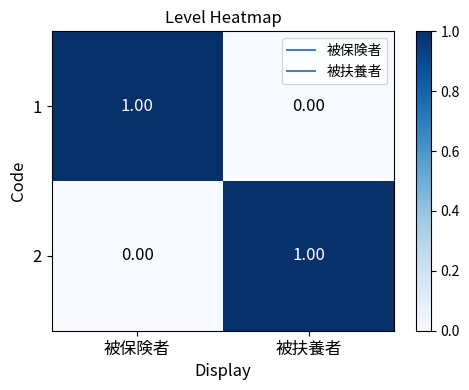

At which label does 1 reach its peak?

被保険者